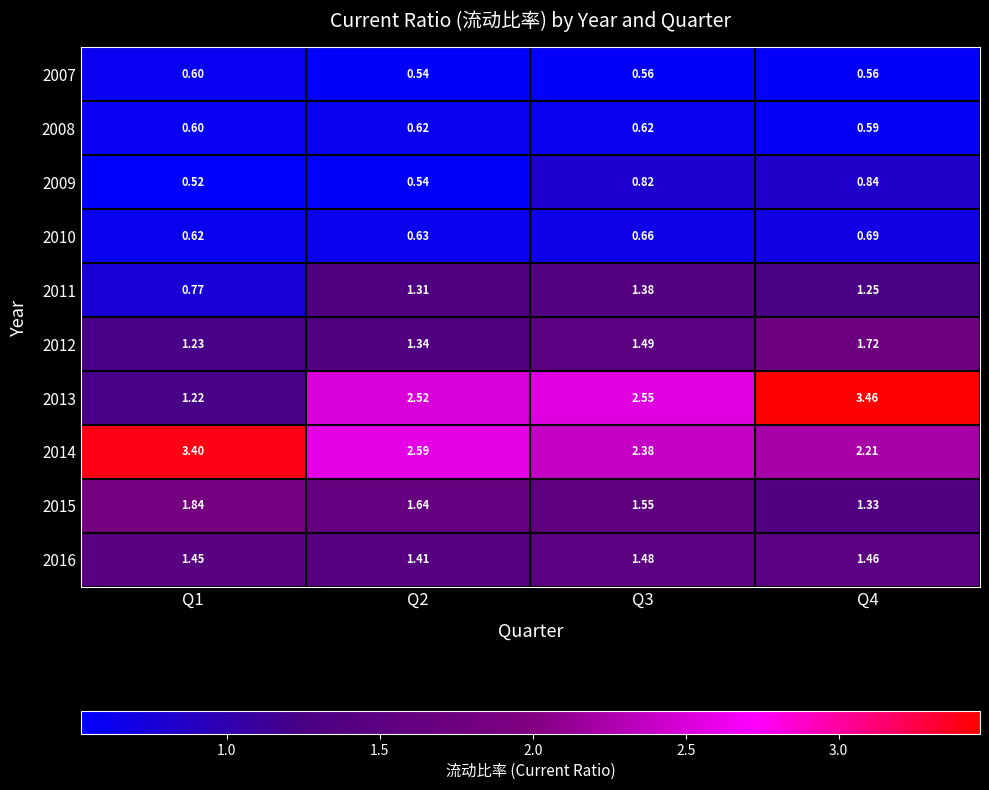

What is the difference between the highest and lowest values at Q1?

2.9